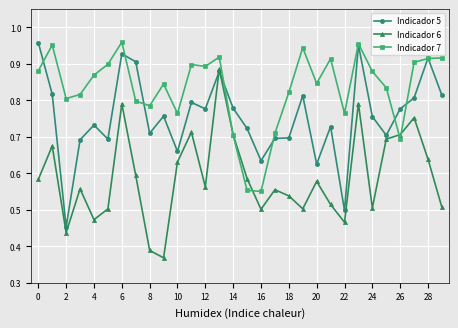

Which series has the largest total across all categories?

Indicador 7